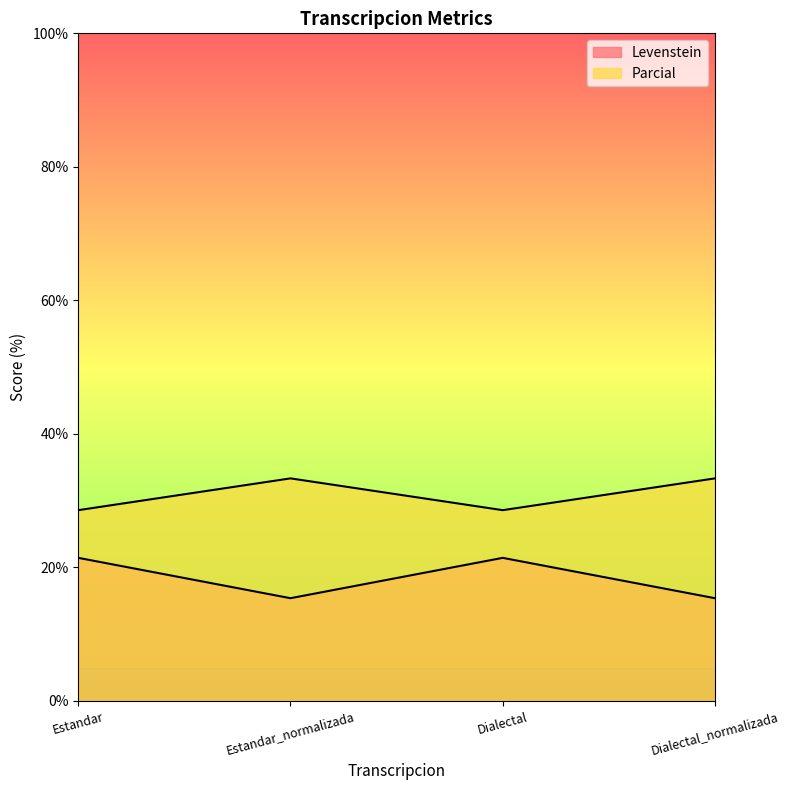

What value does the Parcial series have at Estandar_normalizada?

33.3